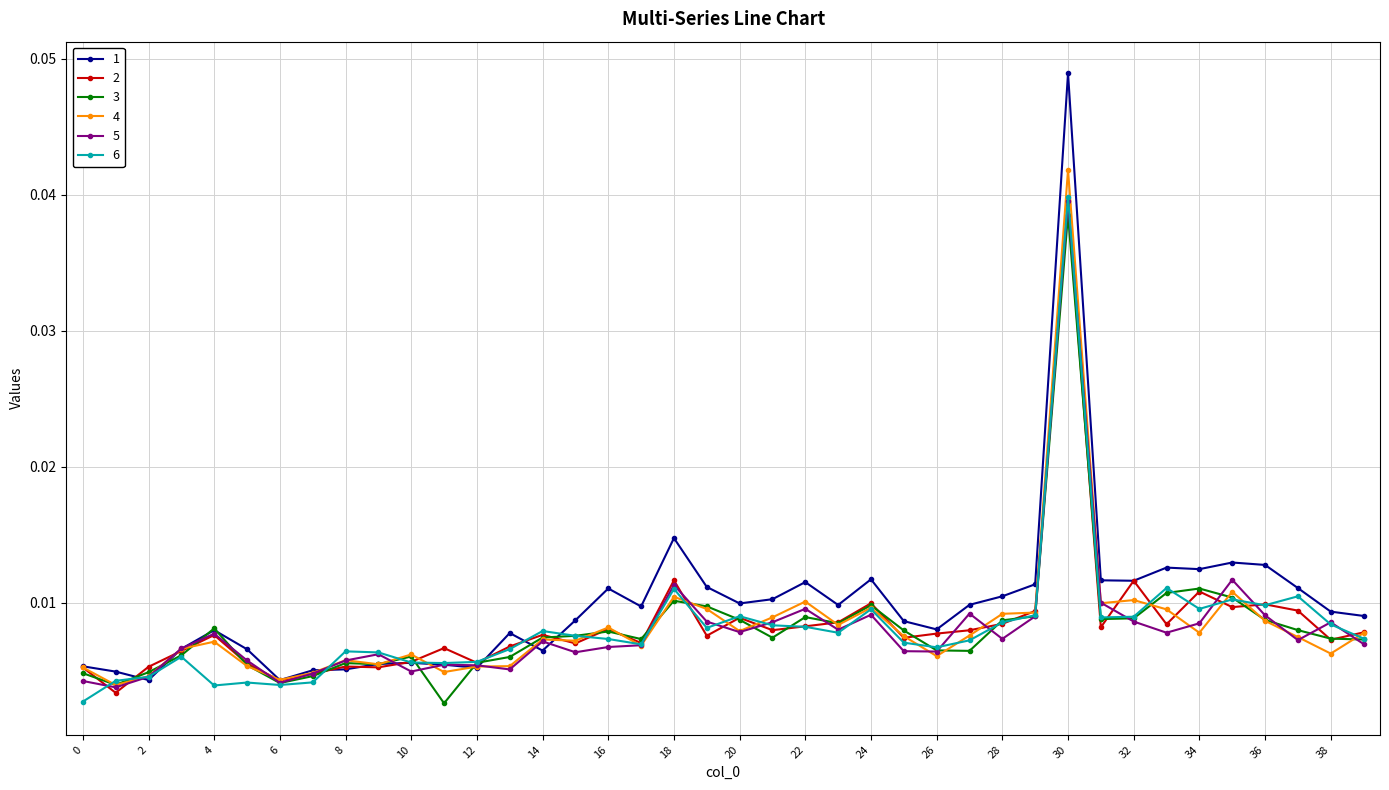

True or false: 1 has more than 1 interior local peaks.

True